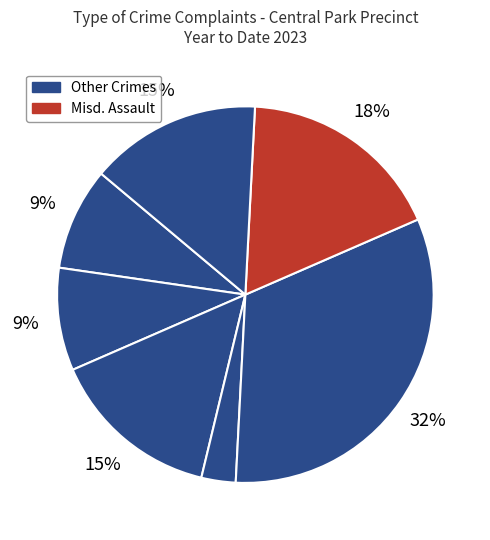

How many segments does this pie chart have?

7